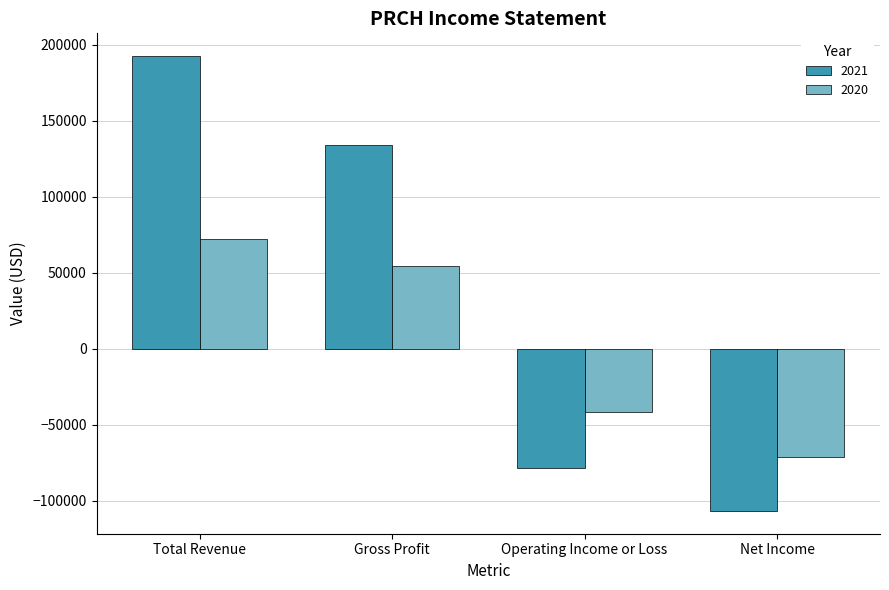

What is the difference between the highest and lowest values at Operating Income or Loss?

36900